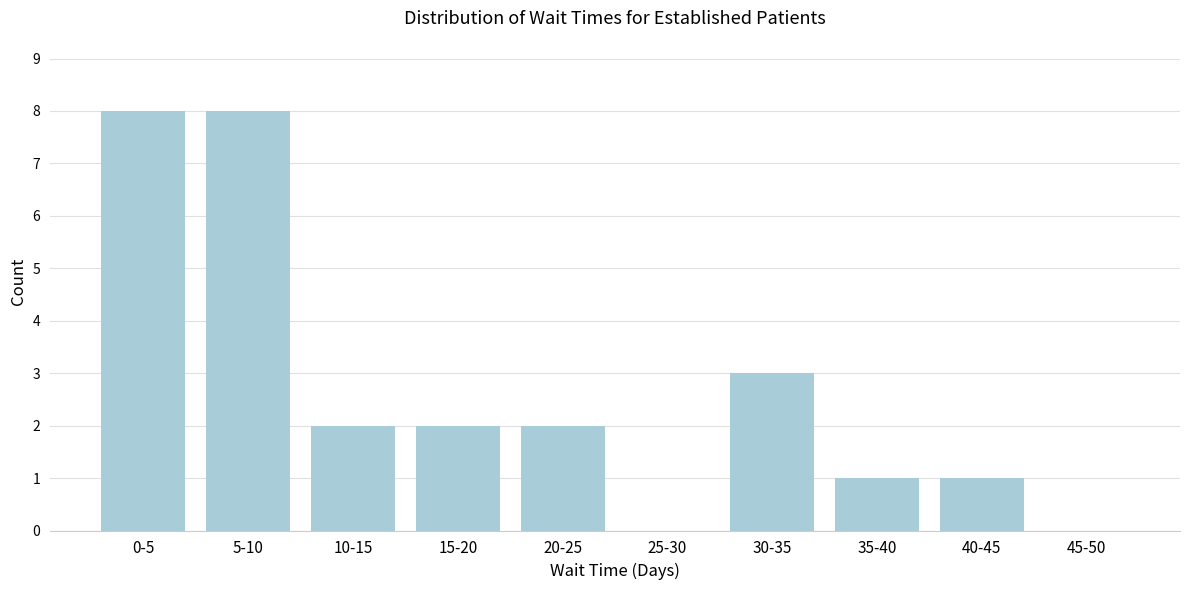

Reading left to right, extract all data points from this chart.

0-5=8	5-10=8	10-15=2	15-20=2	20-25=2	25-30=0	30-35=3	35-40=1	40-45=1	45-50=0